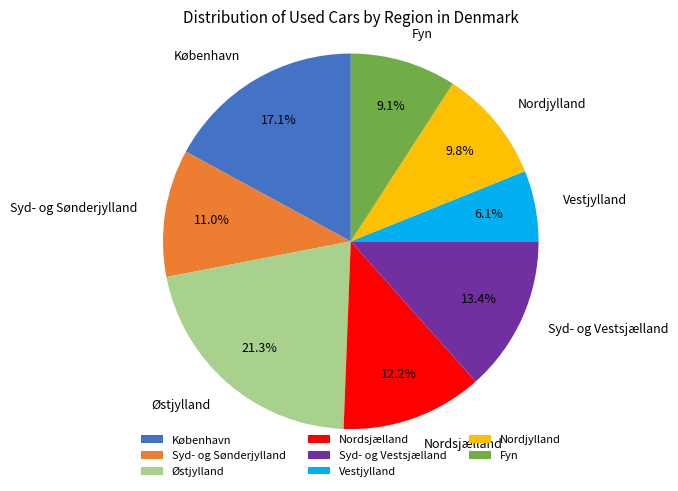

How many slices are in this pie chart?

8